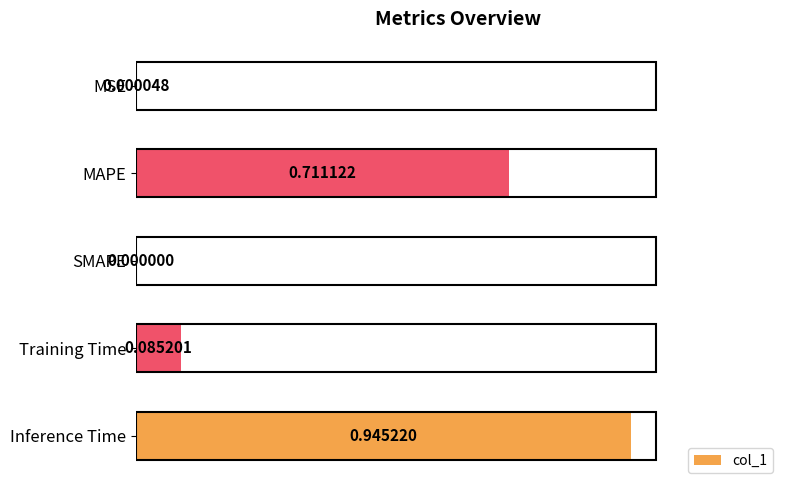

Count the number of data series in this chart.

1